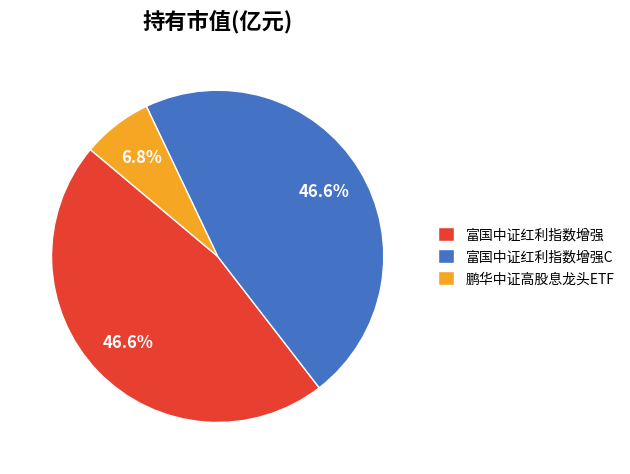

What is the smallest slice in the pie chart?

鹏华中证高股息龙头ETF